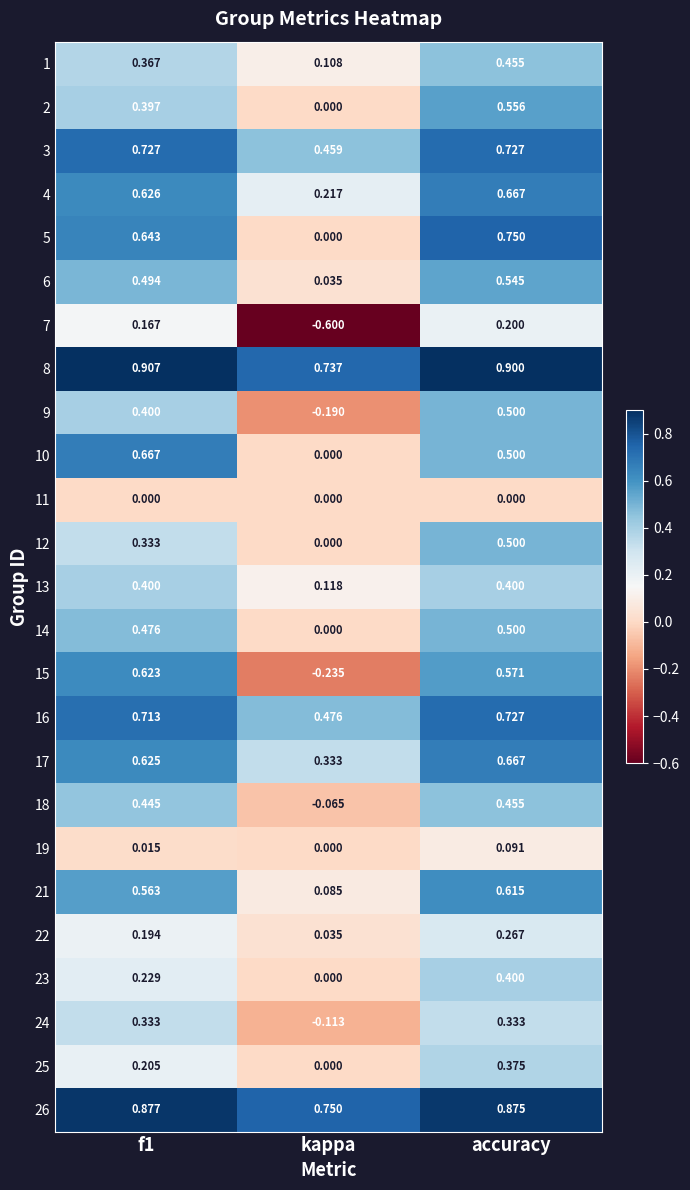

At which label does 22 reach its peak?

accuracy